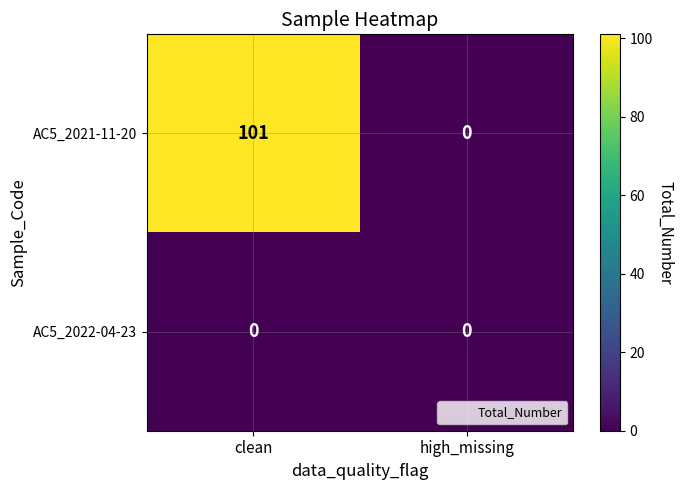

Reading right to left, list all the values displayed in this chart.

AC5_2021-11-20: 0	101
AC5_2022-04-23: 0	0